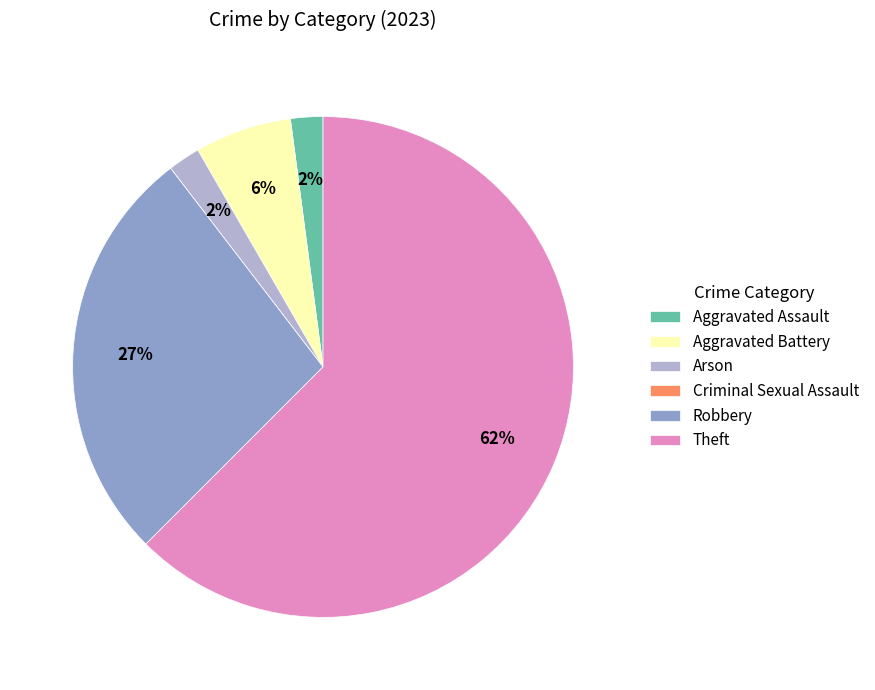

To the nearest percent, what percentage of the pie is Robbery?

27%